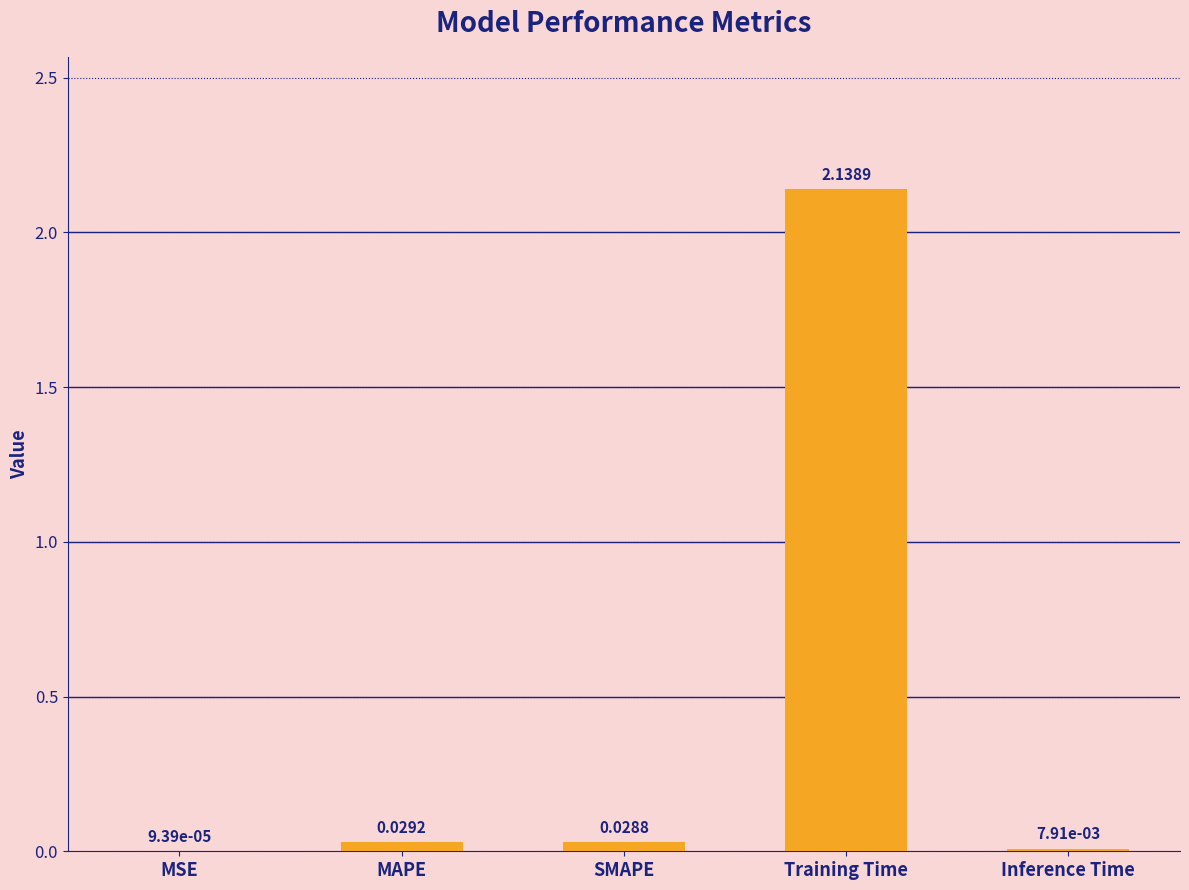

Between MSE and Training Time, which is larger?

Training Time